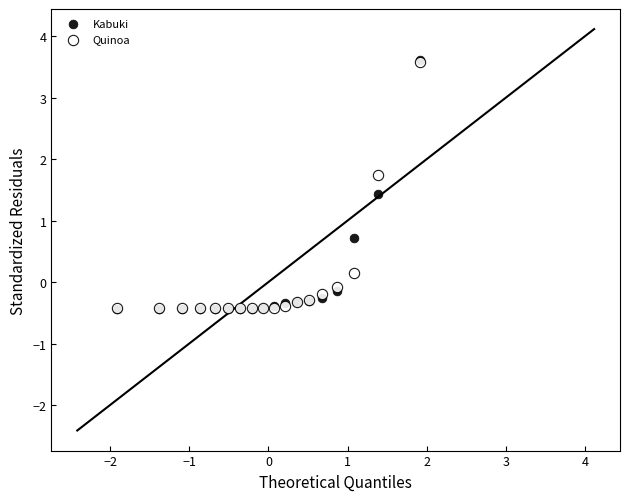

In the Quinoa series, what Y value is closest to 1?

1.7